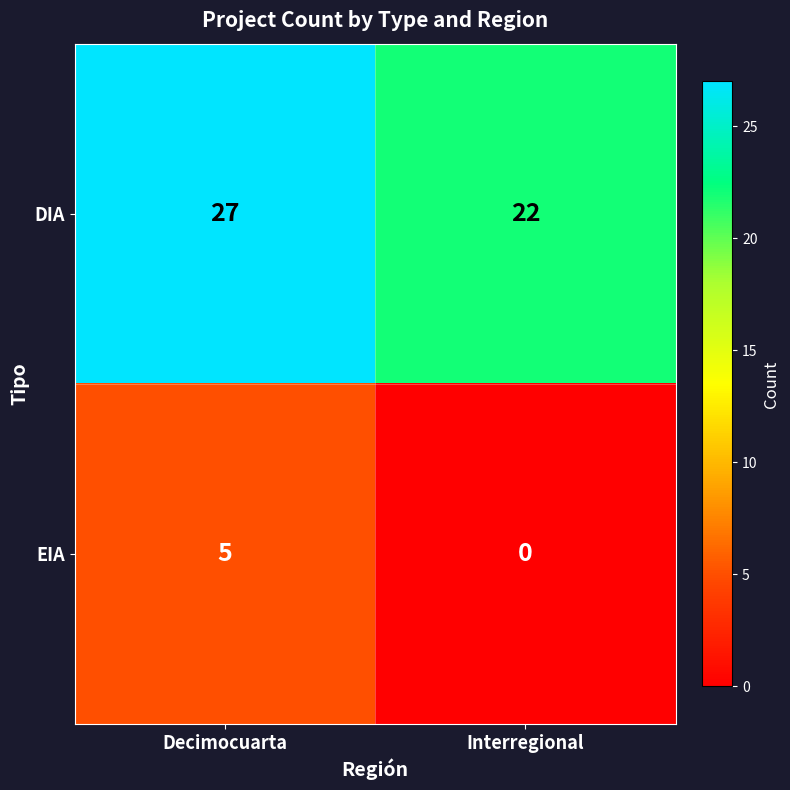

At Decimocuarta, list the series in order from largest to smallest.

DIA, EIA